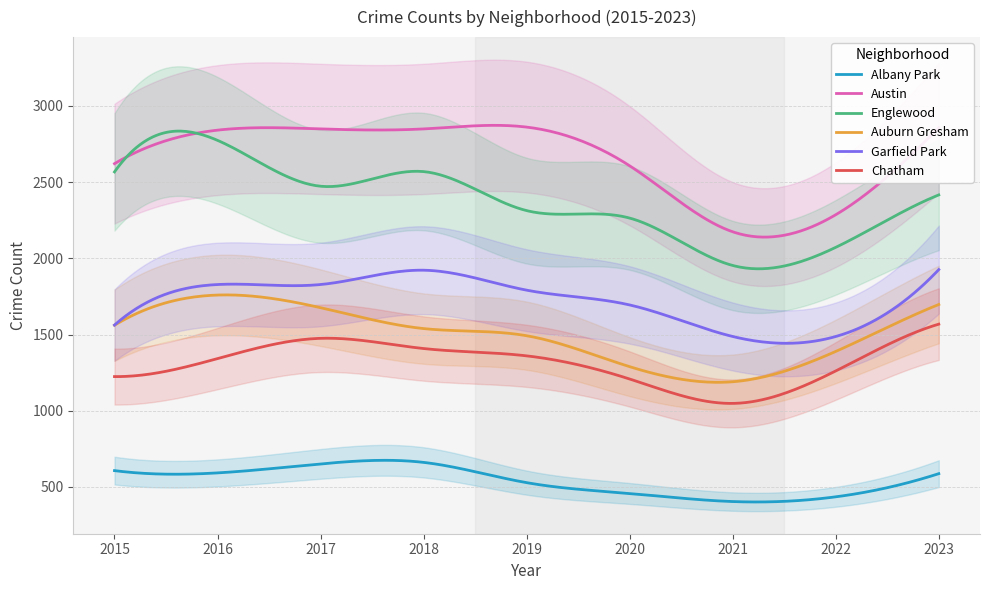

True or false: Auburn Gresham has more than 1 interior local peaks.

False